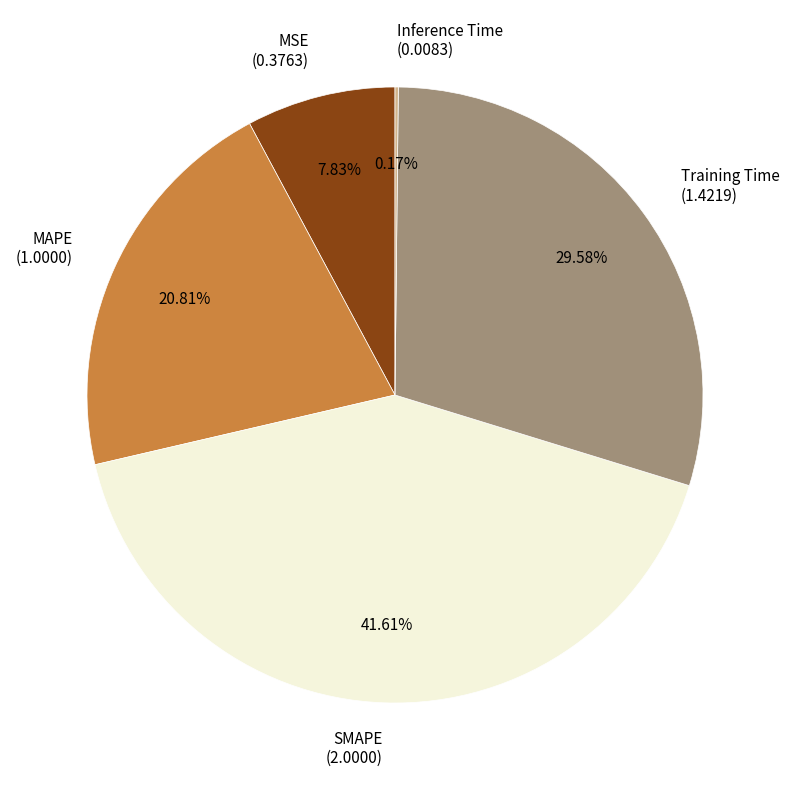

Which has a higher value, MAPE or SMAPE?

SMAPE